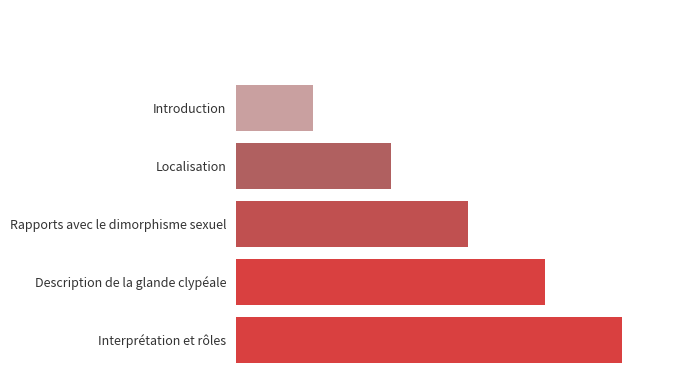

Count the number of categories in the chart.

6